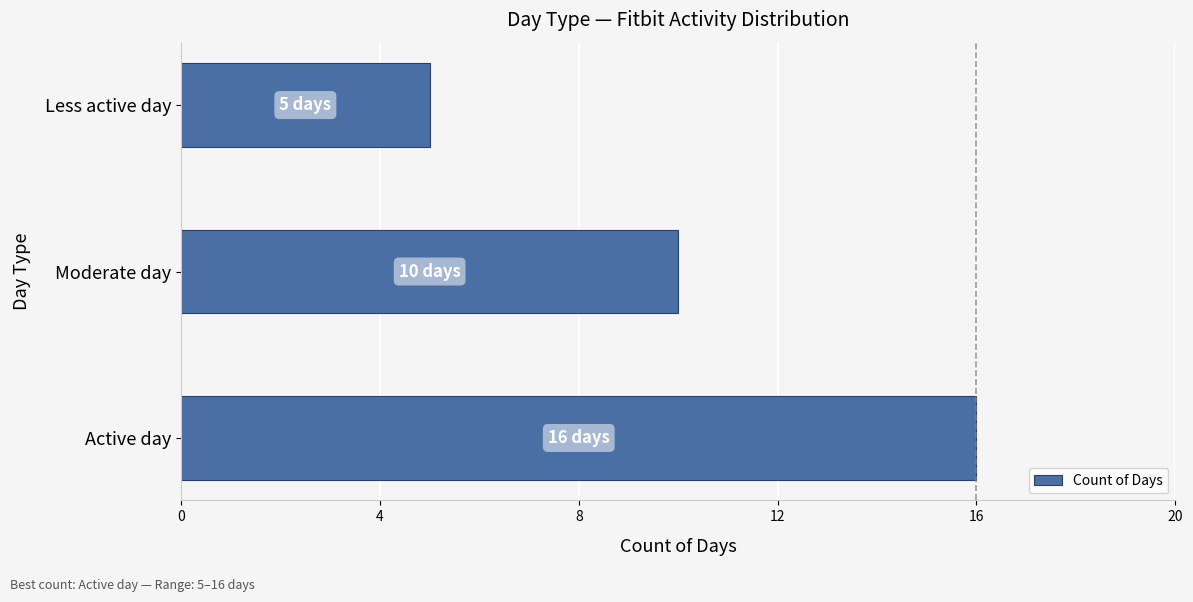

What is the minimum value shown in the chart?

5